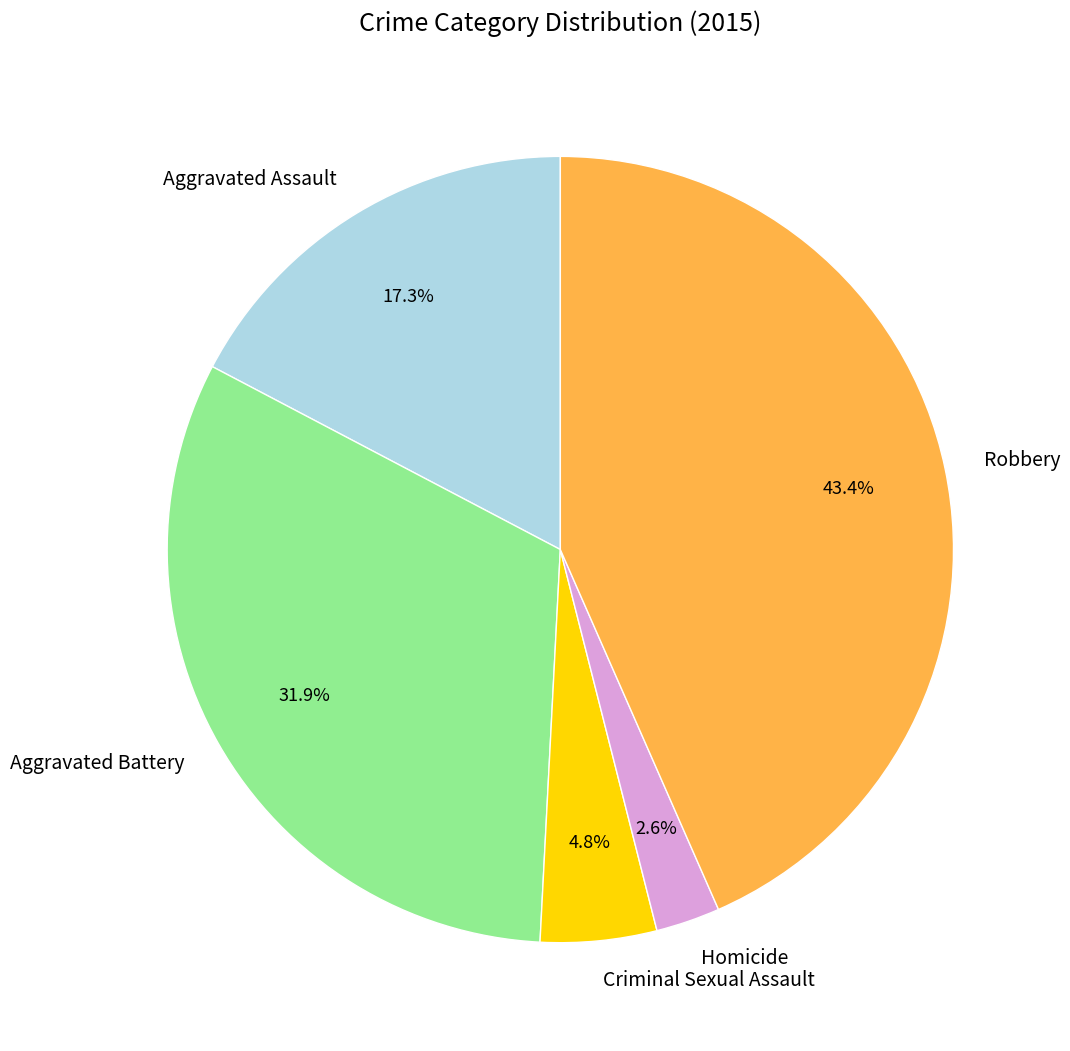

Between Aggravated Battery and Homicide, which is larger?

Aggravated Battery